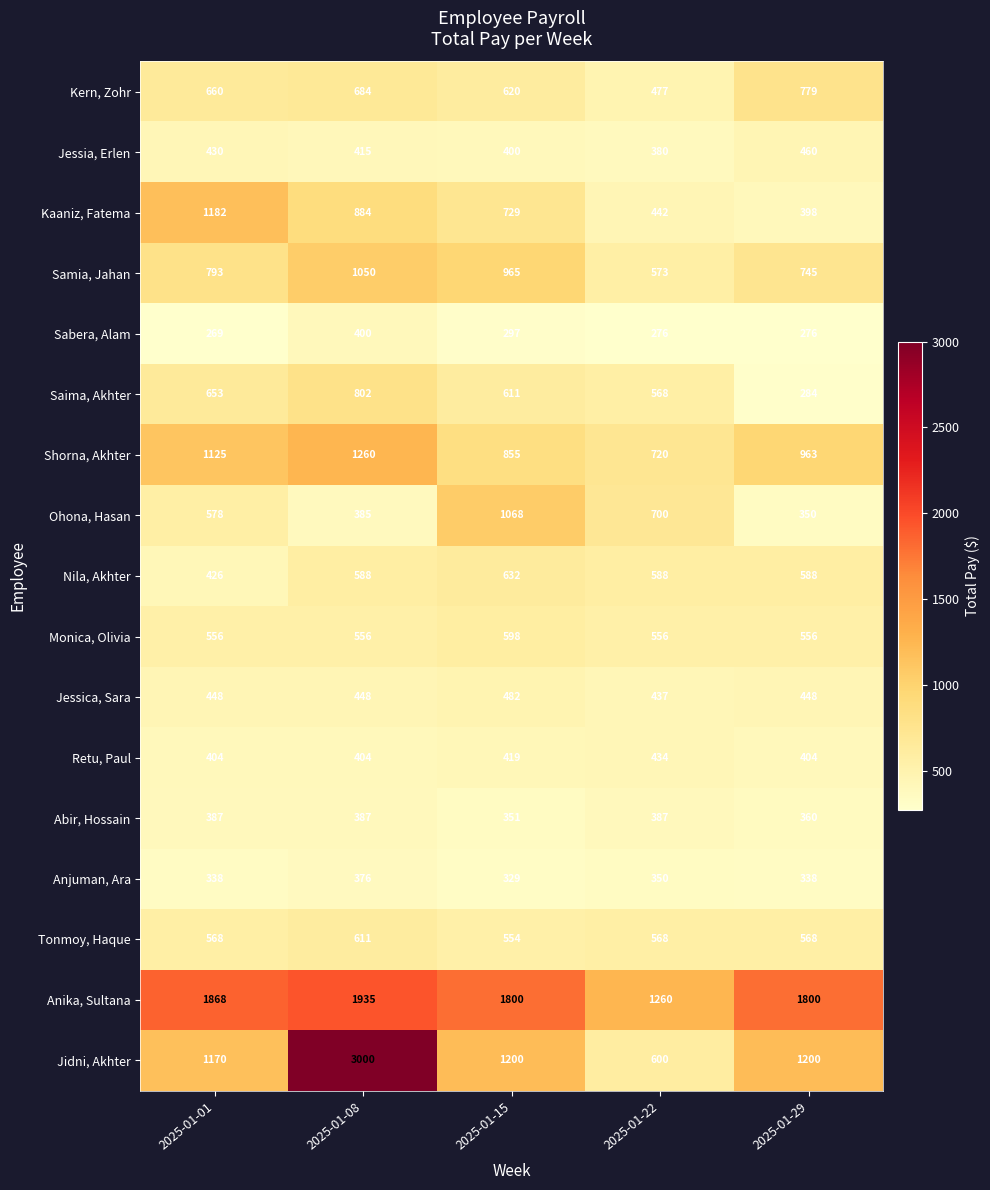

The Samia, Jahan series shows 573 at 2025-01-22. True or false?

True